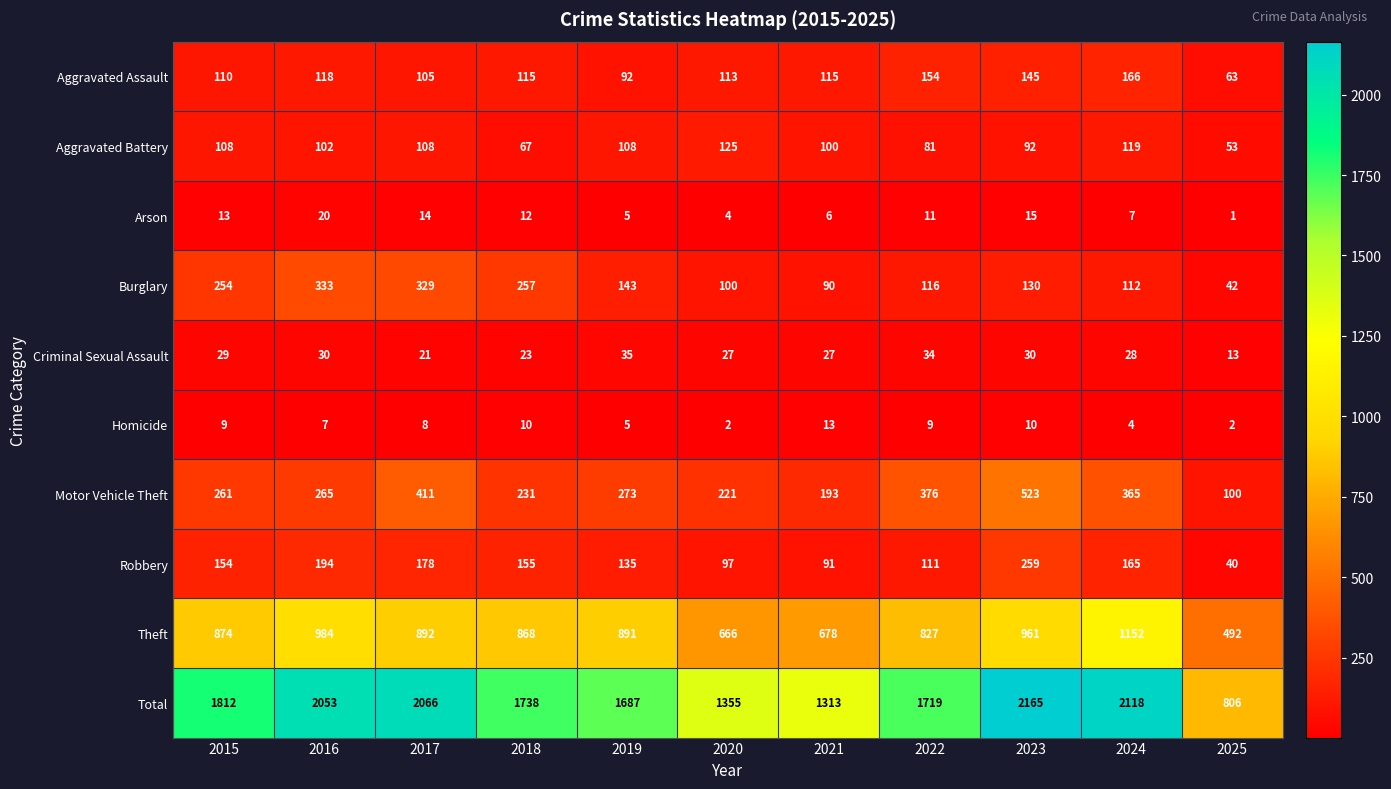

Is it true that Aggravated Battery equals 108 at 2015?

True